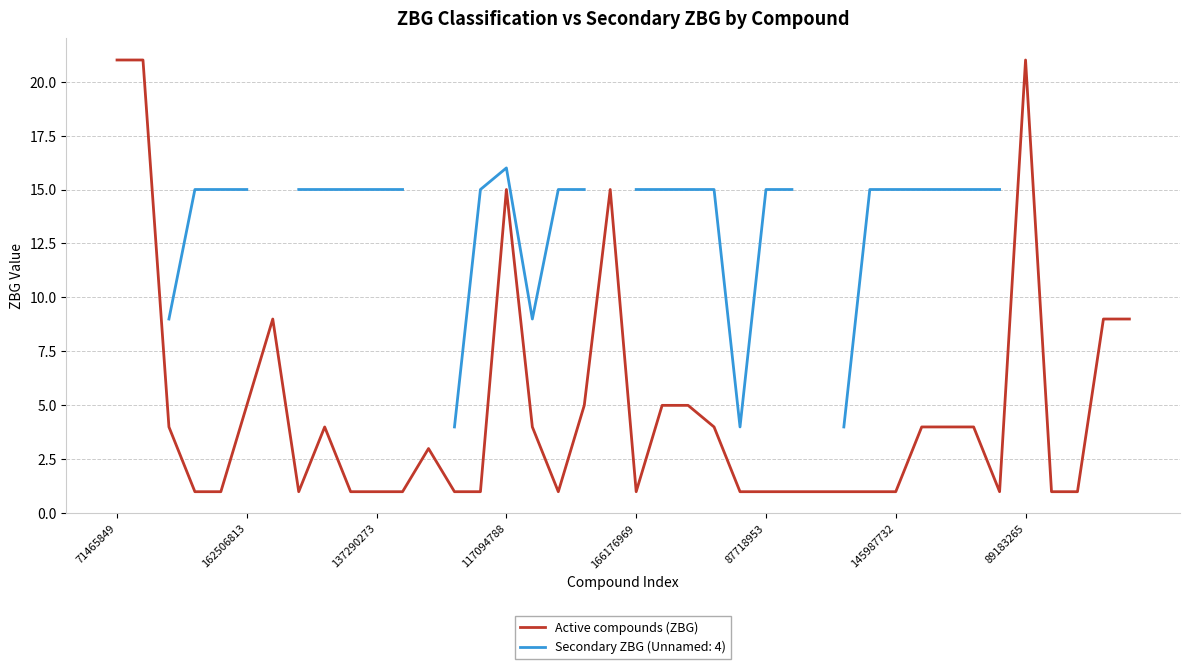

What is the highest value of the Active compounds (ZBG) series?

21